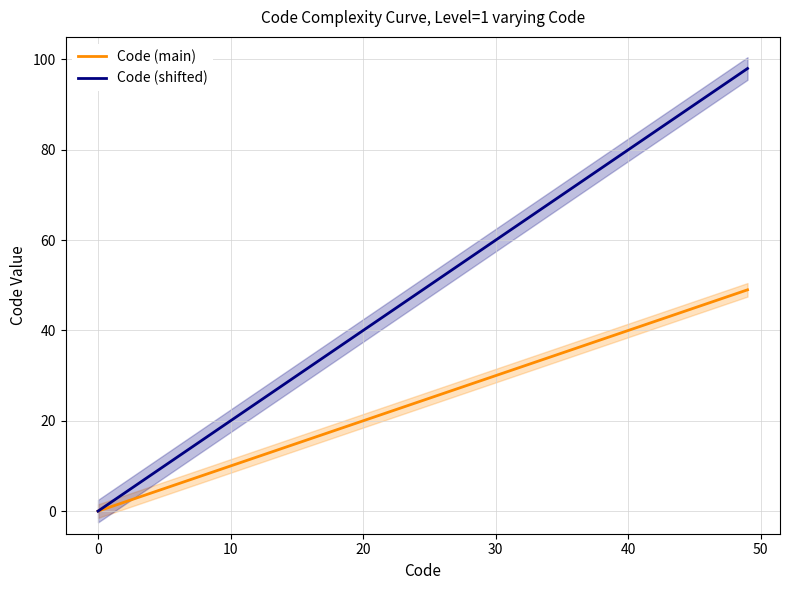

Reading right to left, transcribe all the data shown in this chart.

Code (main): 49	48	47	44	42	41	40	39	38	37	36	35	34	33	32	31	30	28	27	25	24	22	21	20	15	14	13	12	11	10	9	8	7	6	5	4	3	2	1	0
Code (shifted): 98	96	94	88	84	82	80	78	76	74	72	70	68	66	64	62	60	56	54	50	48	44	42	40	30	28	26	24	22	20	18	16	14	12	10	8	6	4	2	0